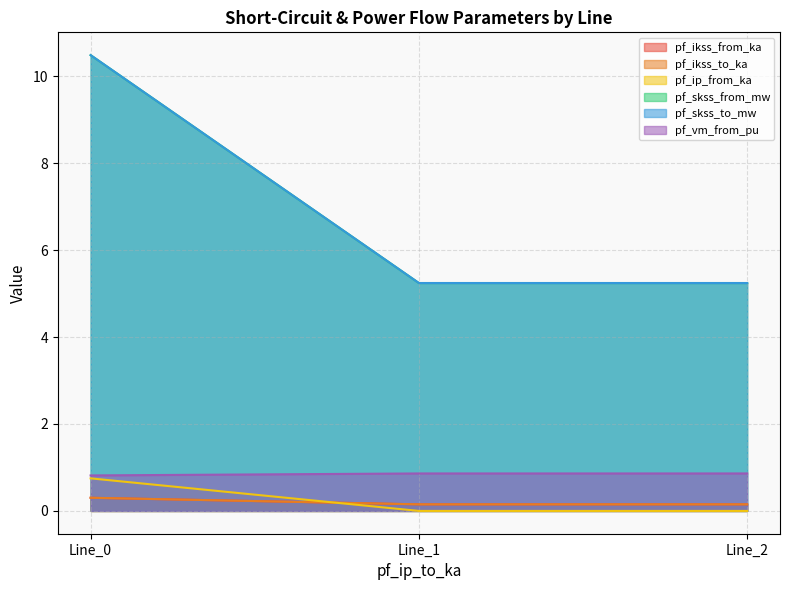

Which category has the highest value in the pf_skss_from_mw series?

Line_0